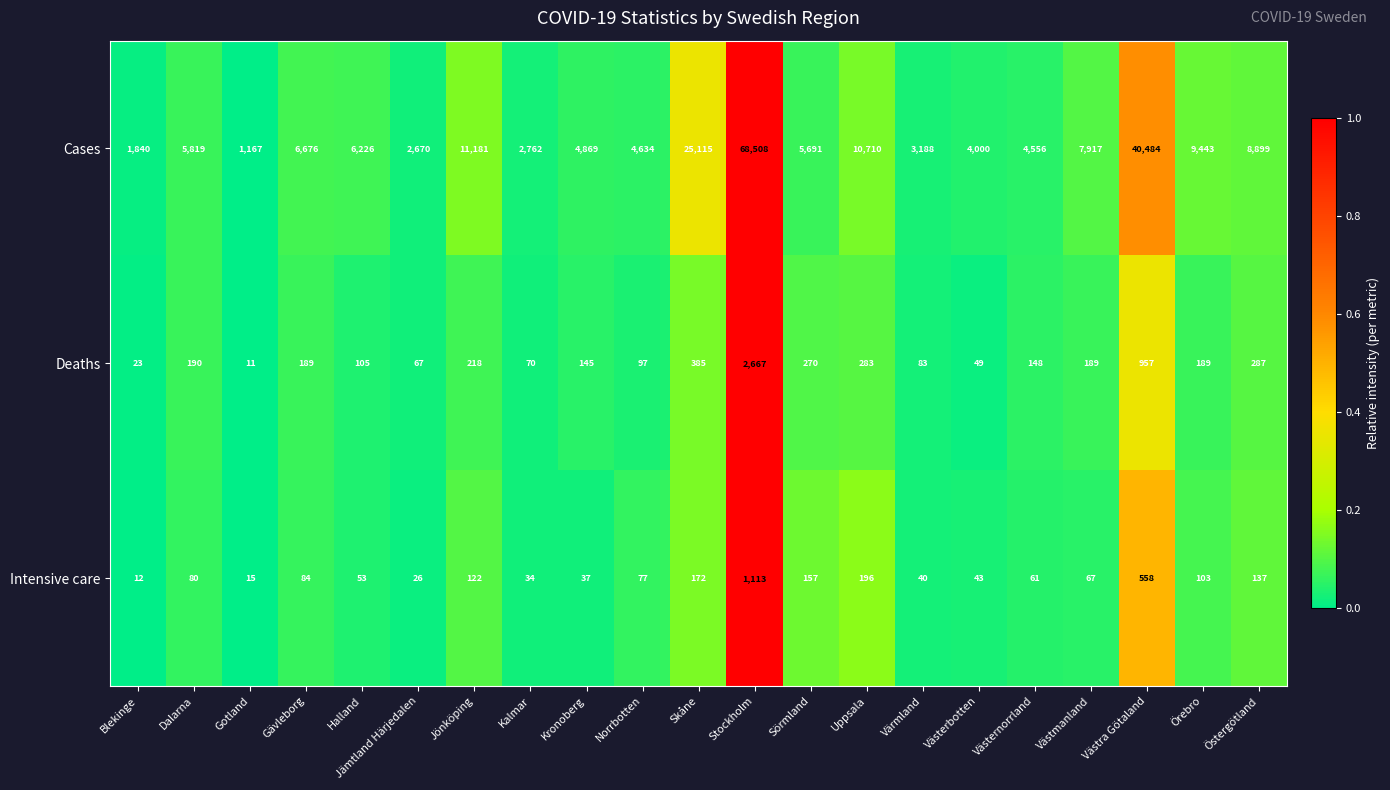

Count the number of categories in the chart.

21